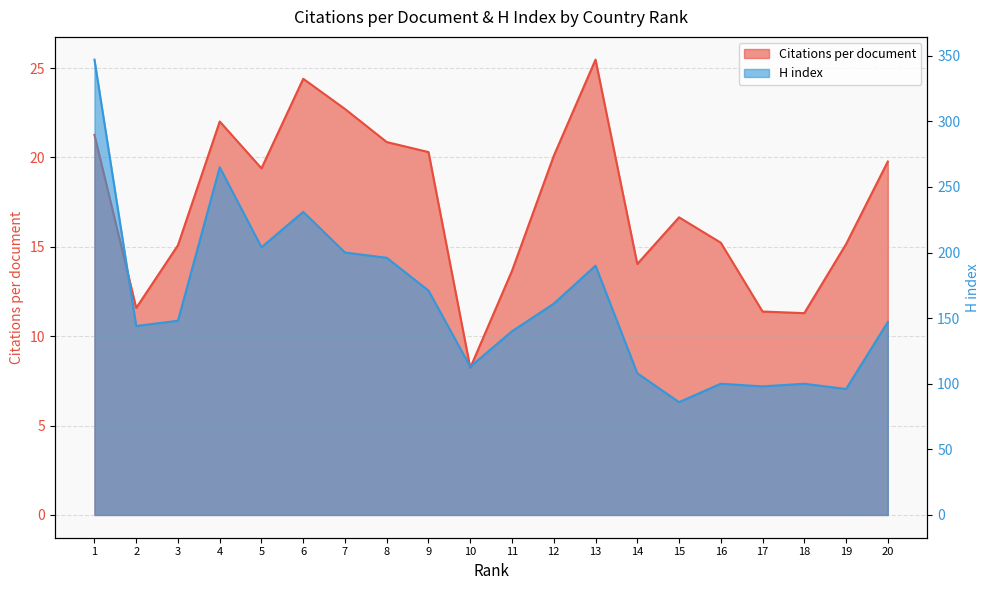

How many lines are shown in the chart?

2